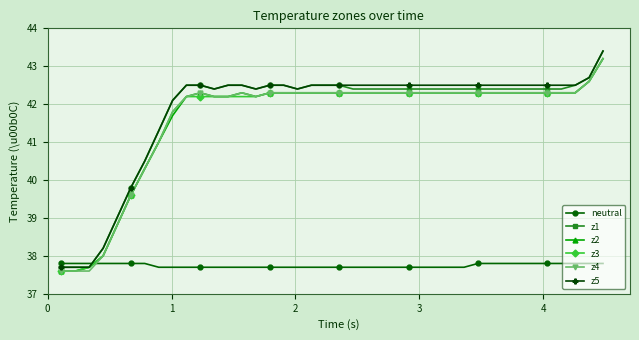

At how many categories does at least one series exceed 40?

34